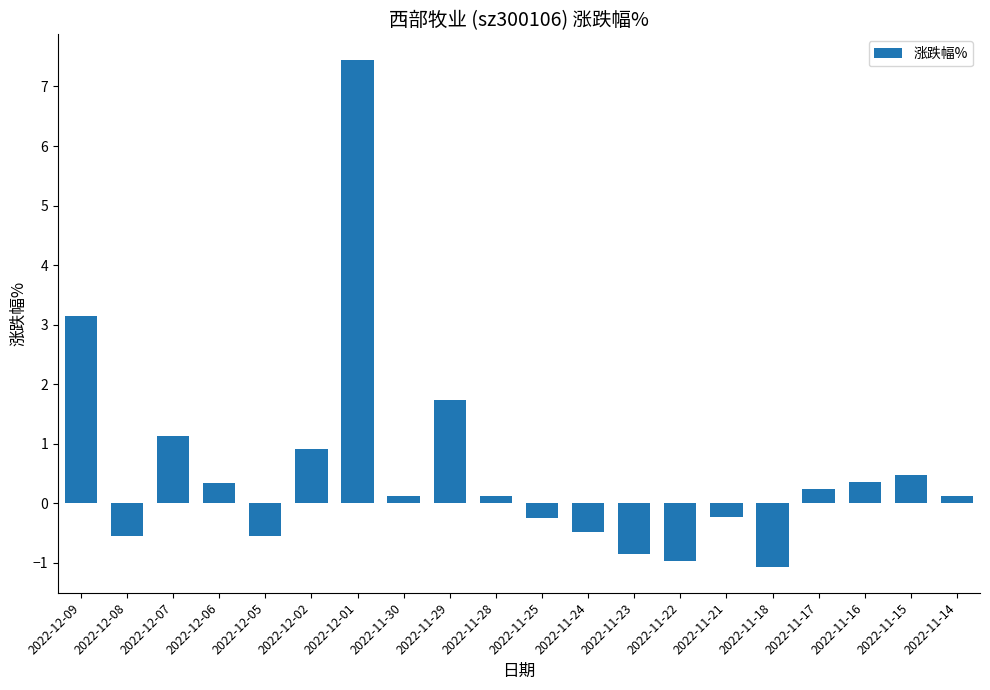

What is the sum of all values?

11.1